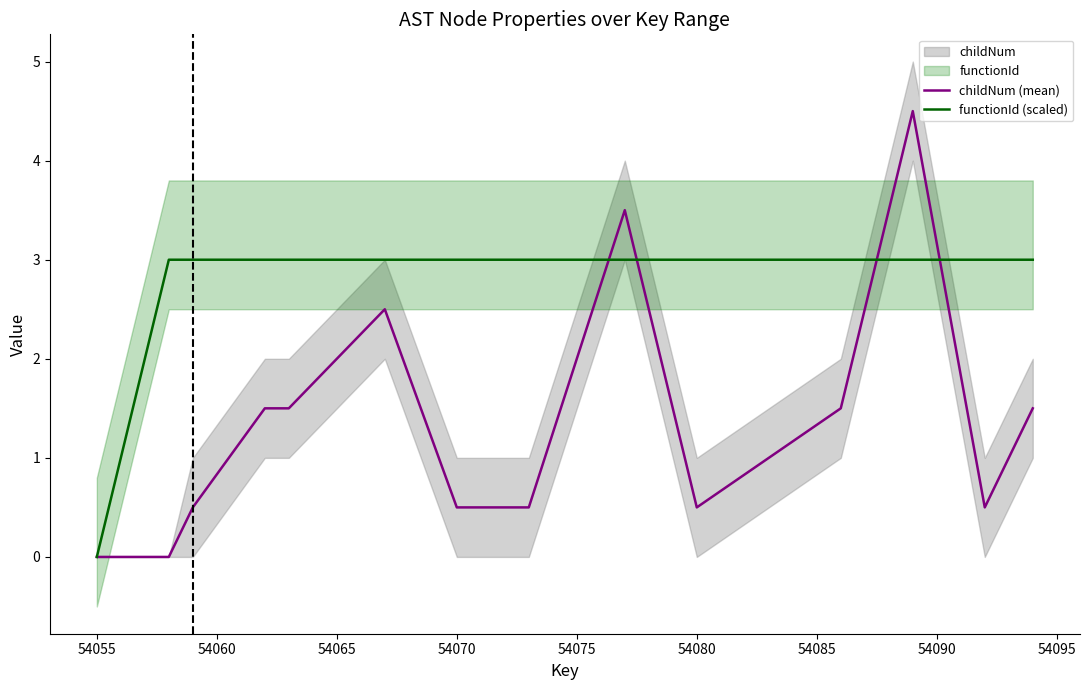

How many interior local valleys does the childNum (mean) series have?

2